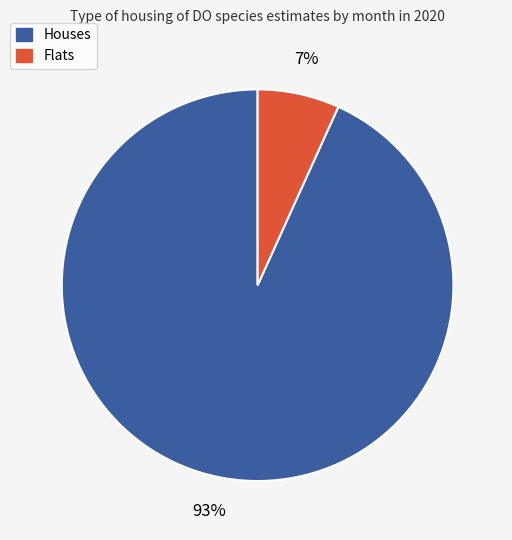

Is there any slice that represents more than half of the pie?

Yes